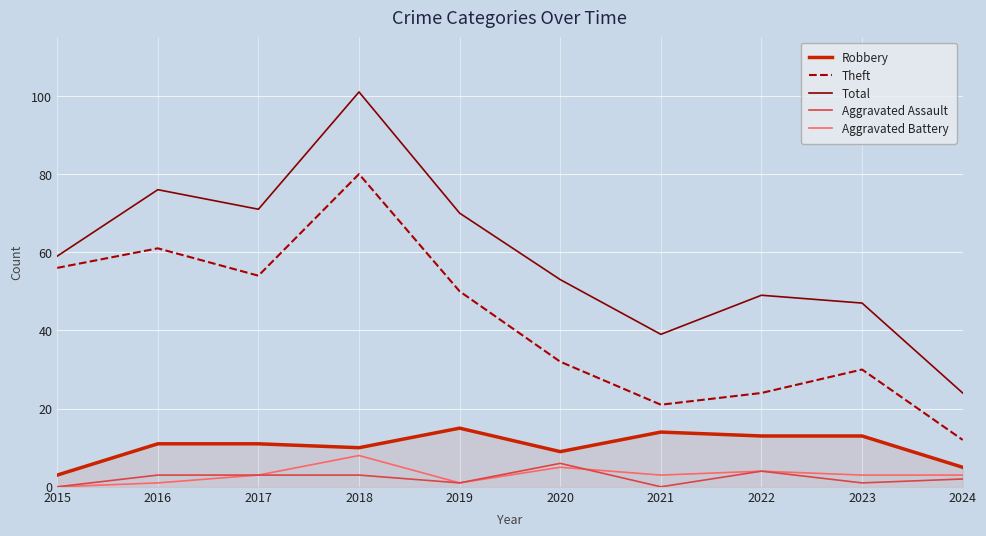

Which series changed the most between 2016 and 2019?

Theft